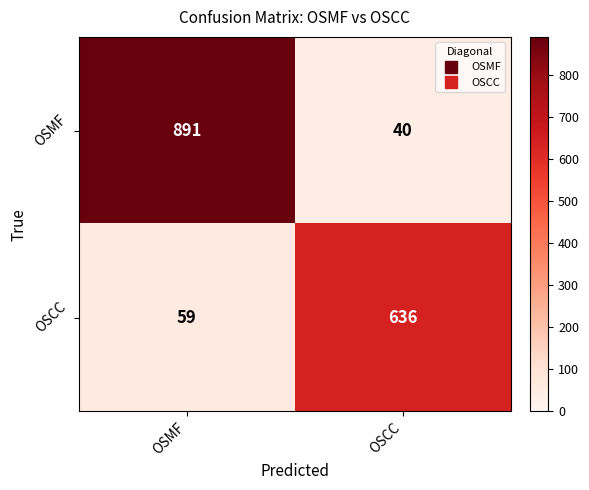

At which label is OSCC closest to 347?

OSMF